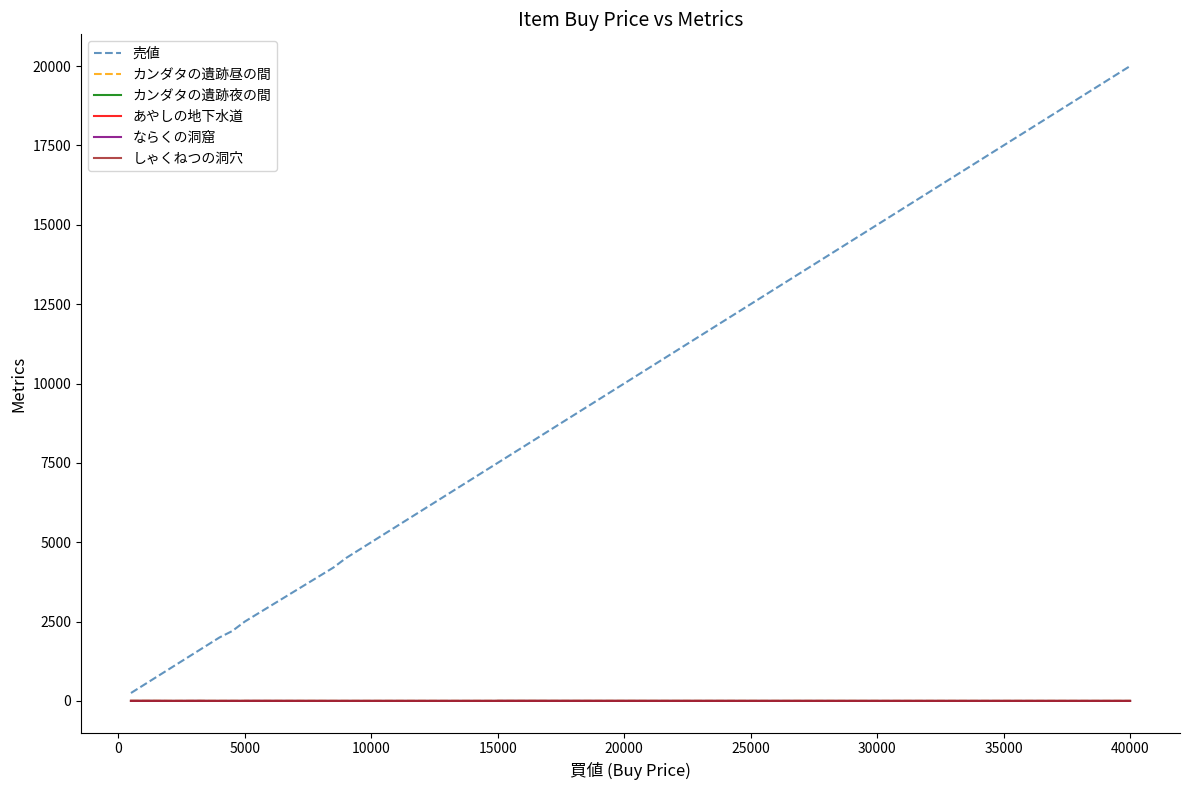

What are all the series names shown in the legend?

売値, カンダタの遺跡昼の間, カンダタの遺跡夜の間, あやしの地下水道, ならくの洞窟, しゃくねつの洞穴